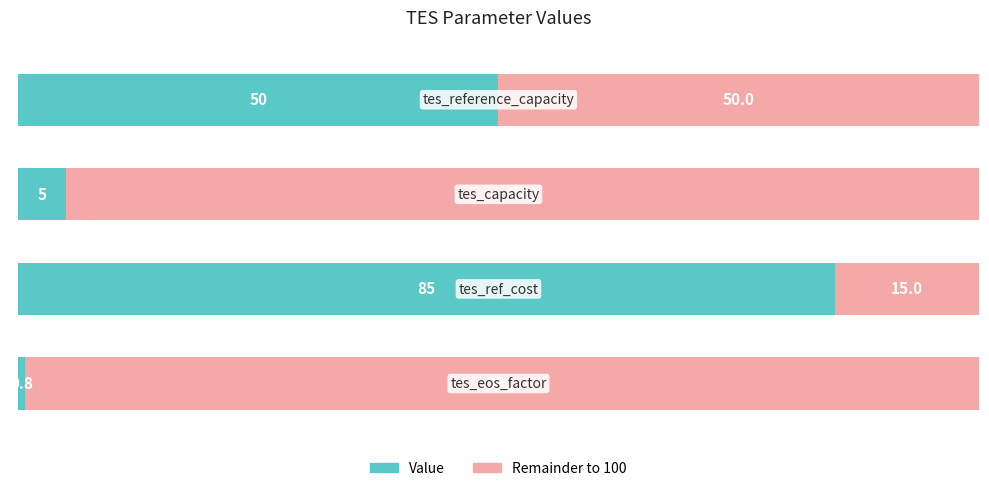

What is the sum of all Value values?

140.8